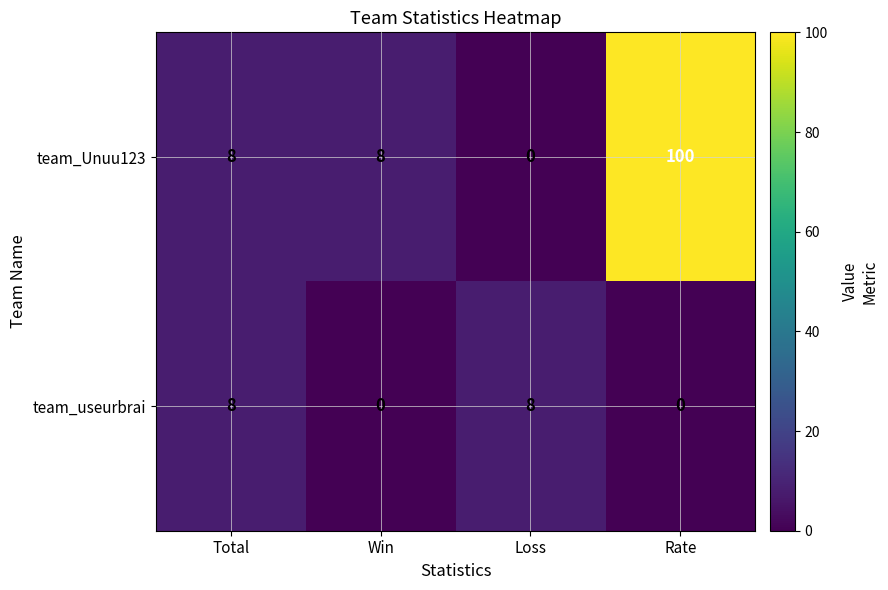

What is the total value across all series at Total?

16